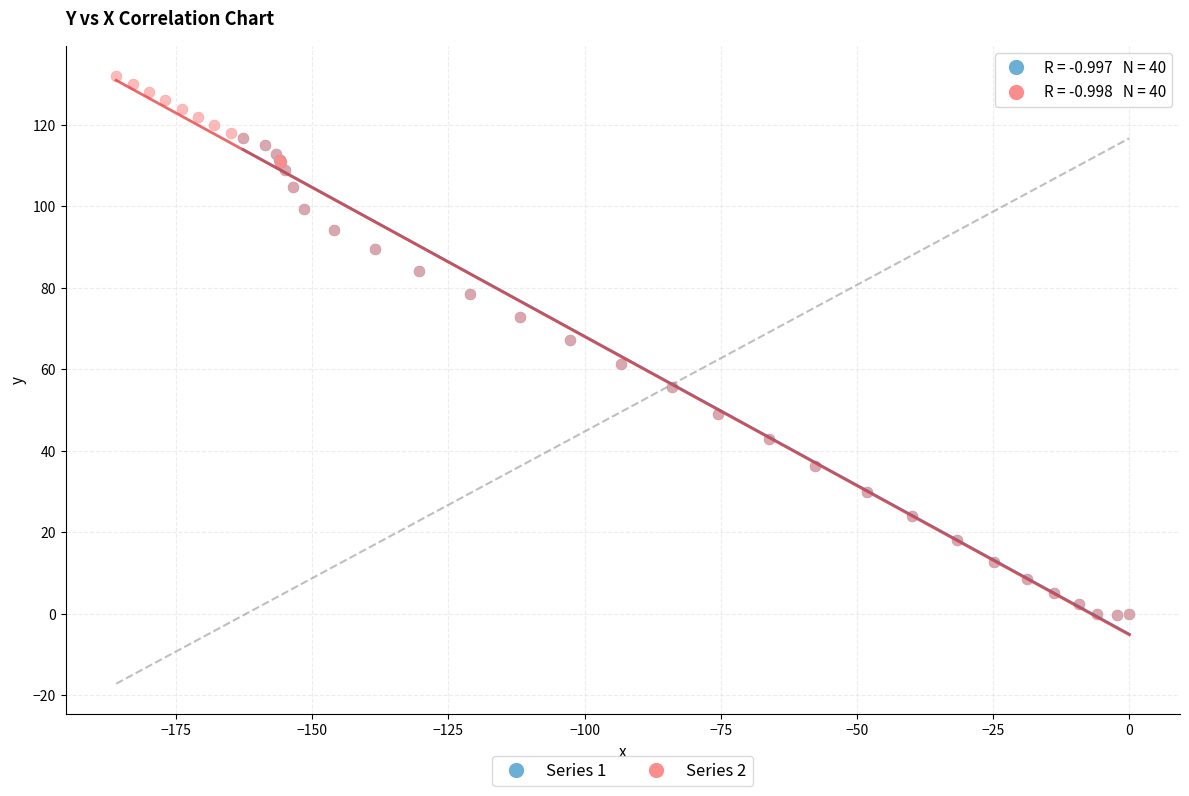

Which series reaches the maximum Y coordinate?

Series 2